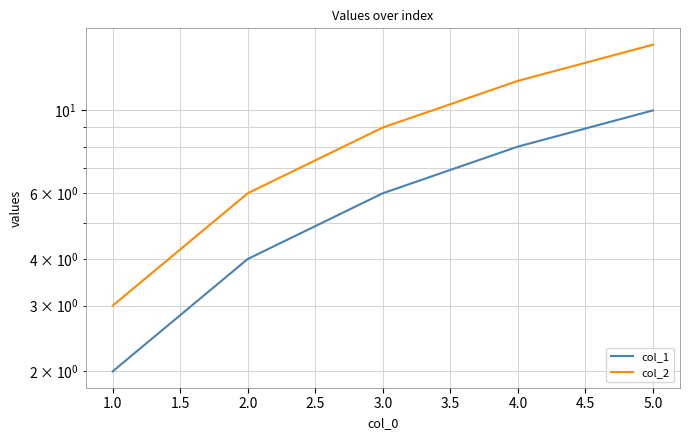

True or false: col_2 and col_1 cross at least once.

False